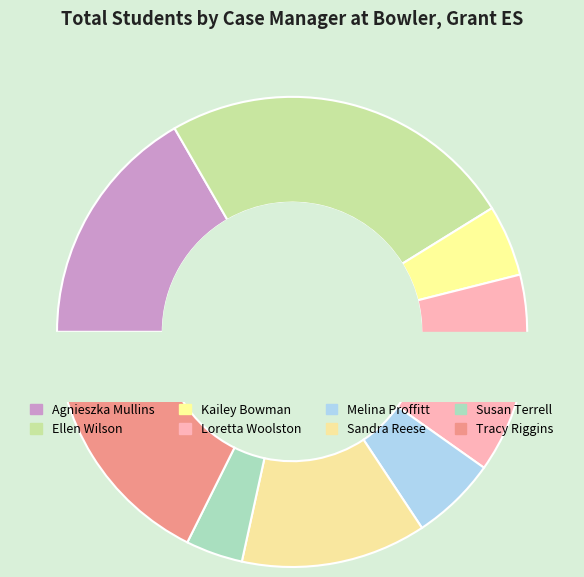

Does Agnieszka Mullins account for over 50% of the chart?

No